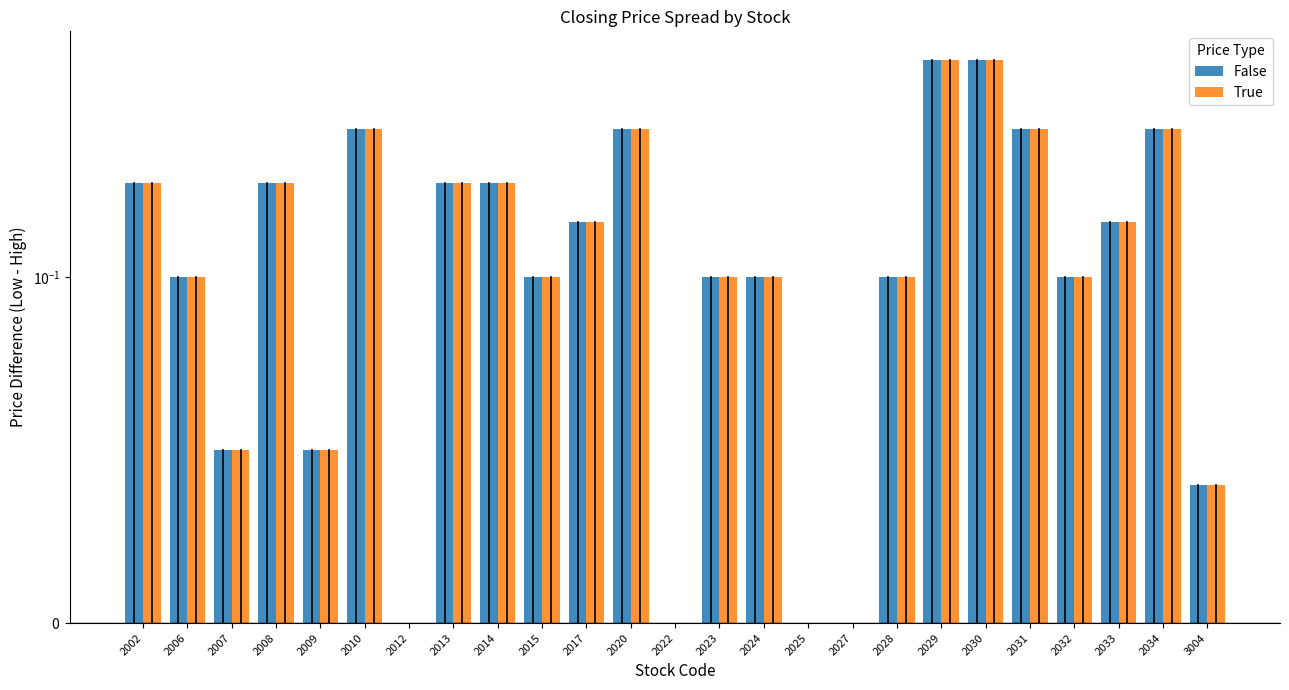

Between 2006 and 2017, which series saw the biggest shift?

False